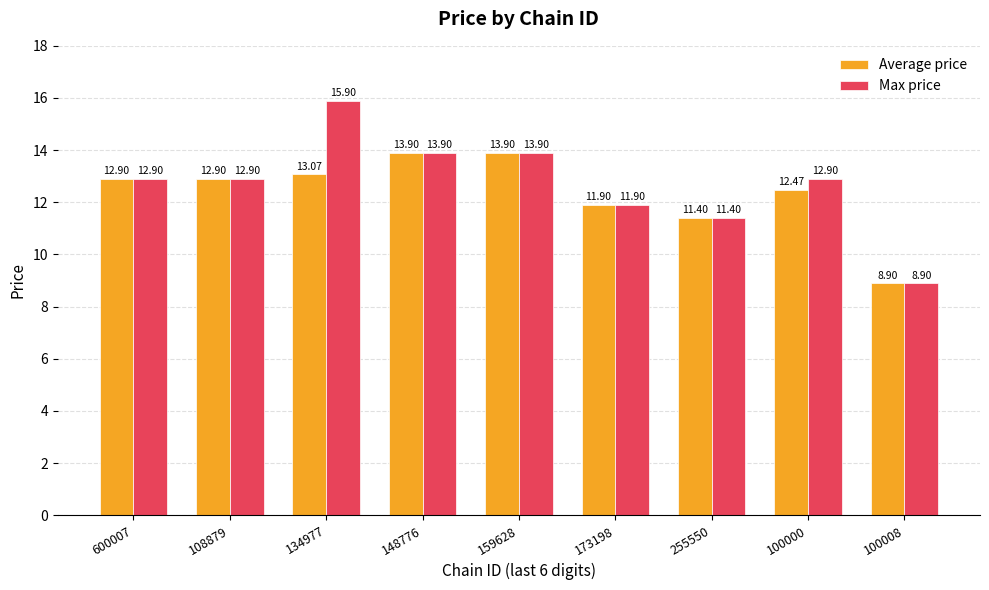

Reading right to left, what are all the values shown in this chart?

Average price: 8.9	12.5	11.4	11.9	13.9	13.9	13.1	12.9	12.9
Max price: 8.9	12.9	11.4	11.9	13.9	13.9	15.9	12.9	12.9